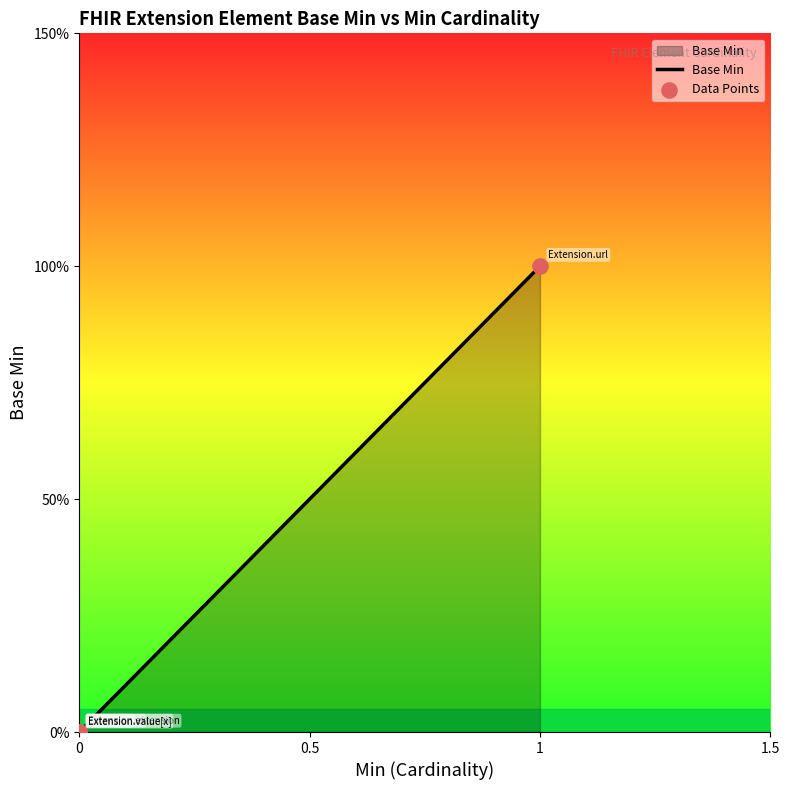

Which series has the largest Y range (max minus min)?

Base Min